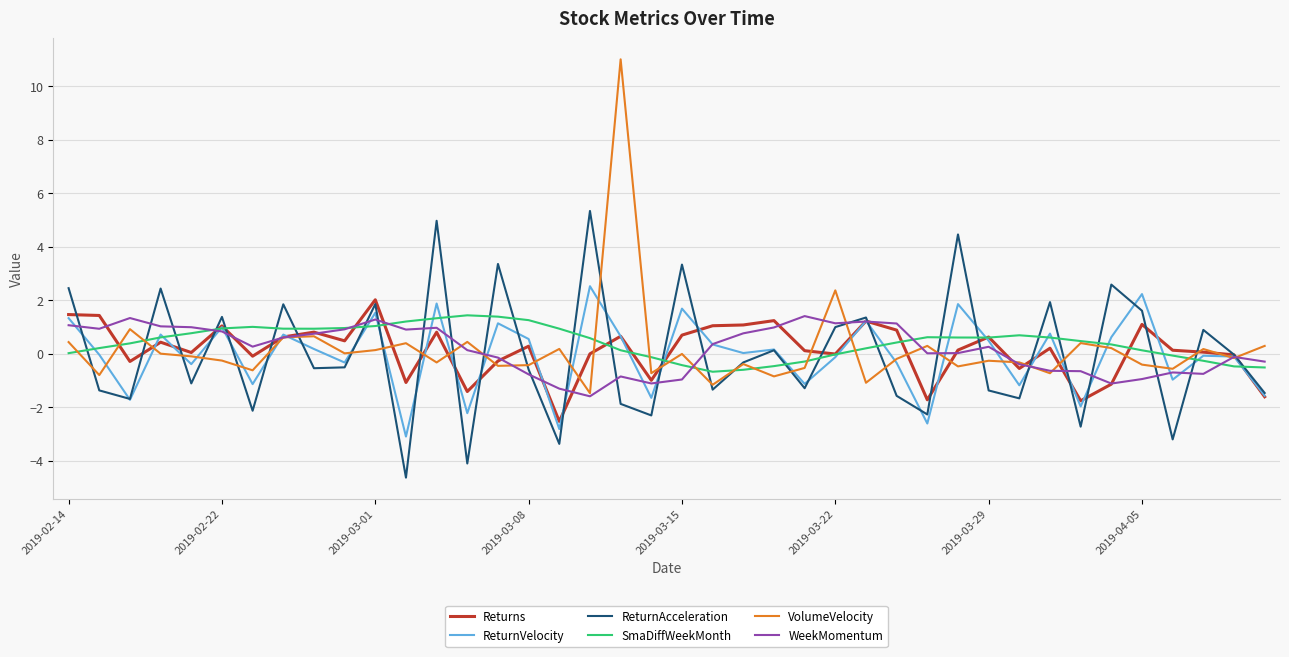

What is the average value of the VolumeVelocity series?

0.2